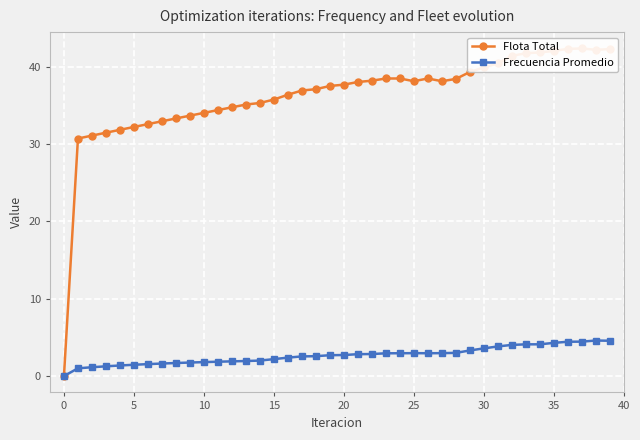

At which category does Flota Total reach its first local valley?

25